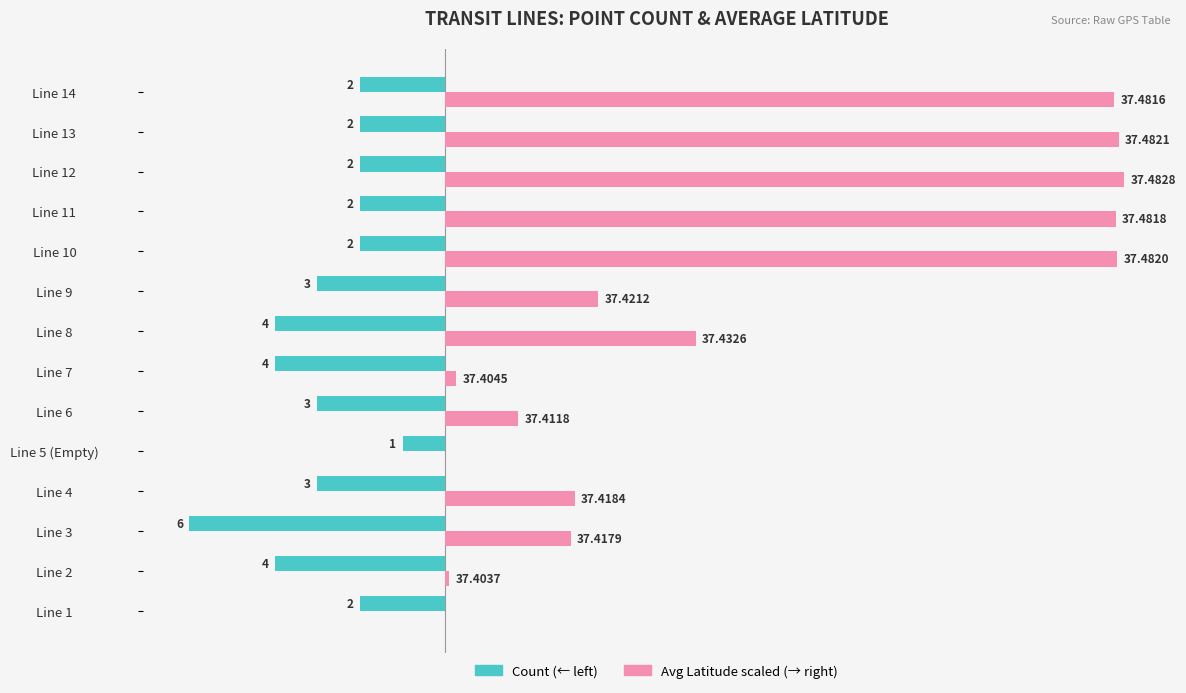

What is the label of the 2nd bar from the right?

Line 13